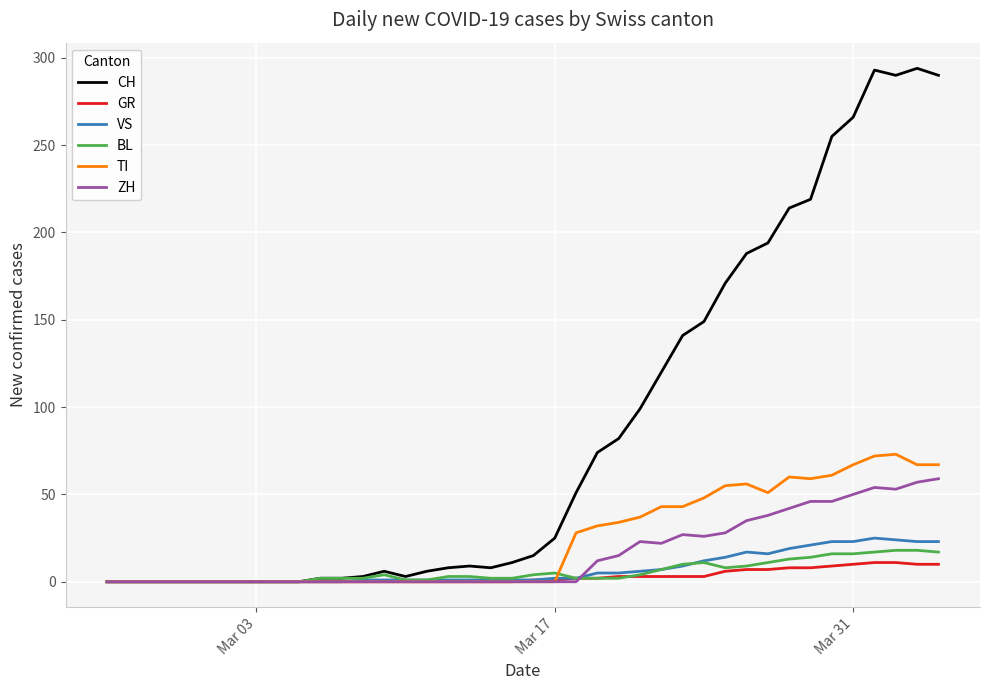

Which series has the largest total across all categories?

CH